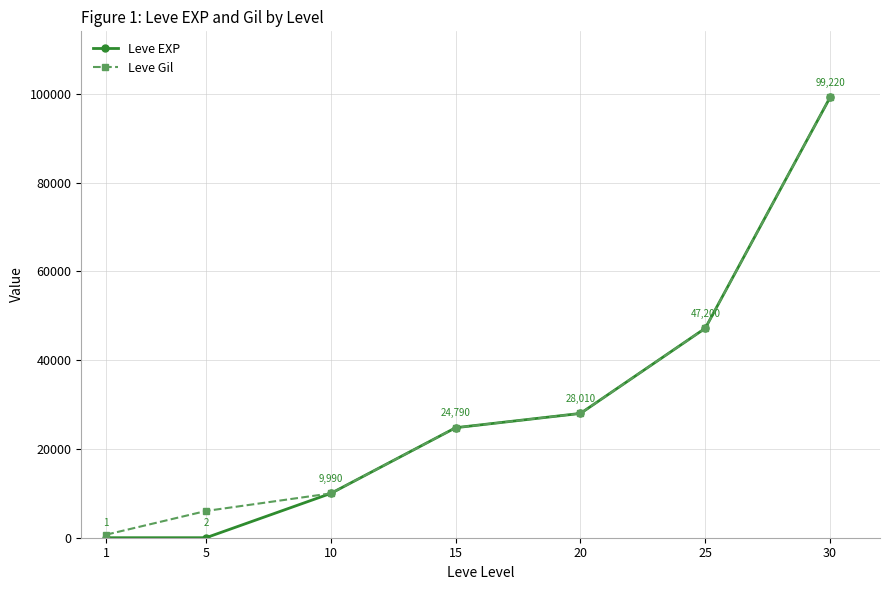

Is this an area chart (filled region under the line)?

No